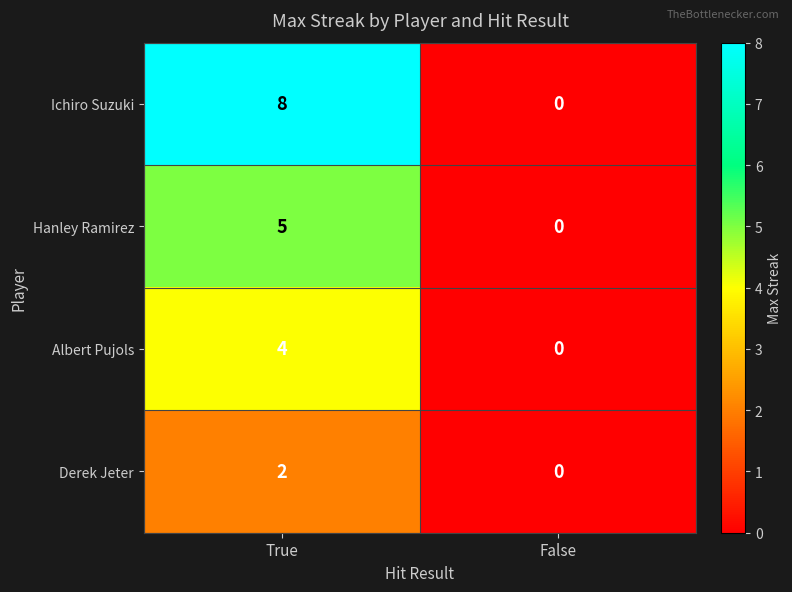

Read the Ichiro Suzuki value at True.

8